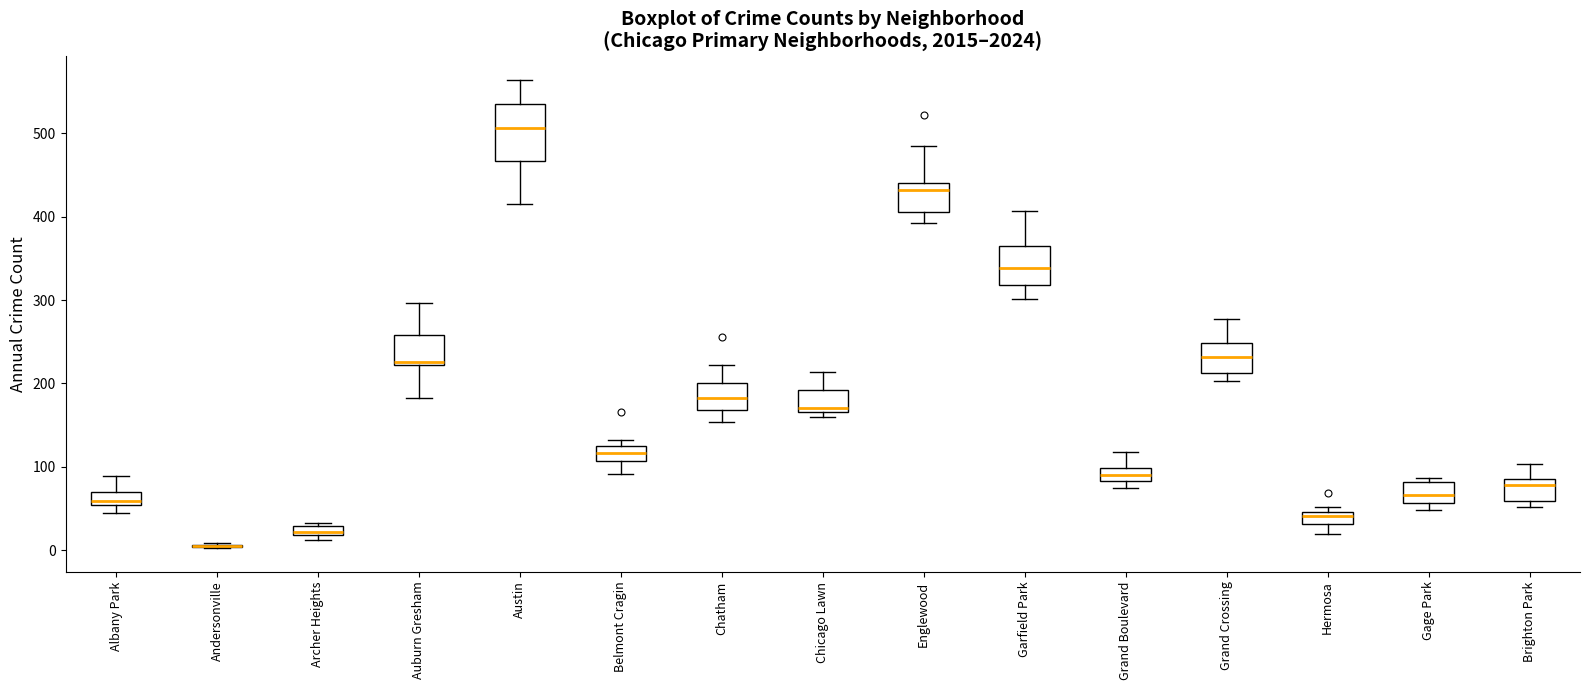

Where does the upper whisker of the box for Brighton Park end on the y-axis? The values are not printed on the chart, so give them approximately, as read against the axis.

100